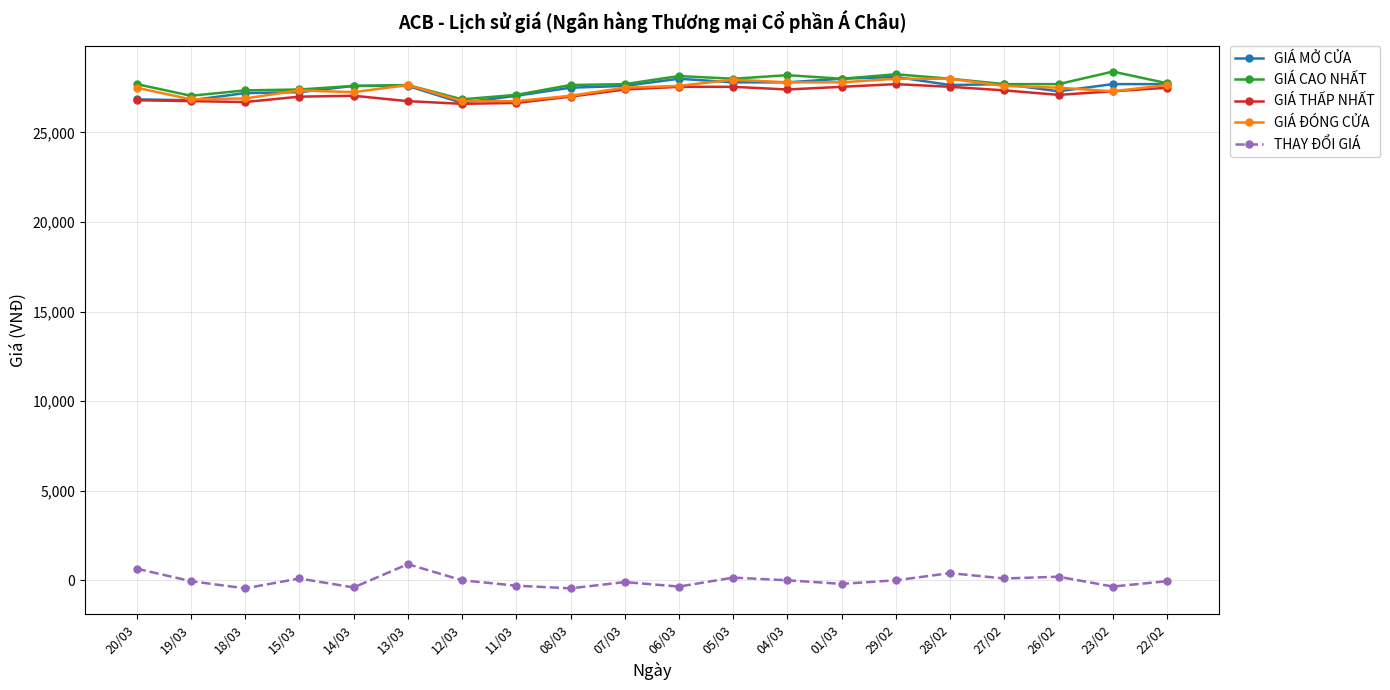

True or false: GIÁ THẤP NHẤT and THAY ĐỔI GIÁ intersect in this chart.

False